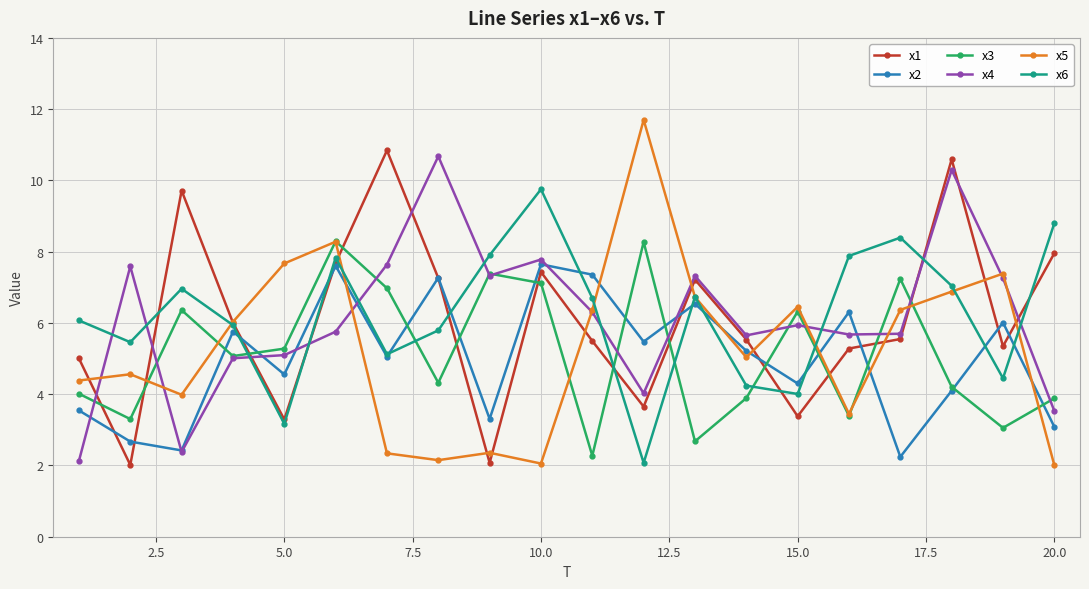

What is the average value of the x6 series?

6.2